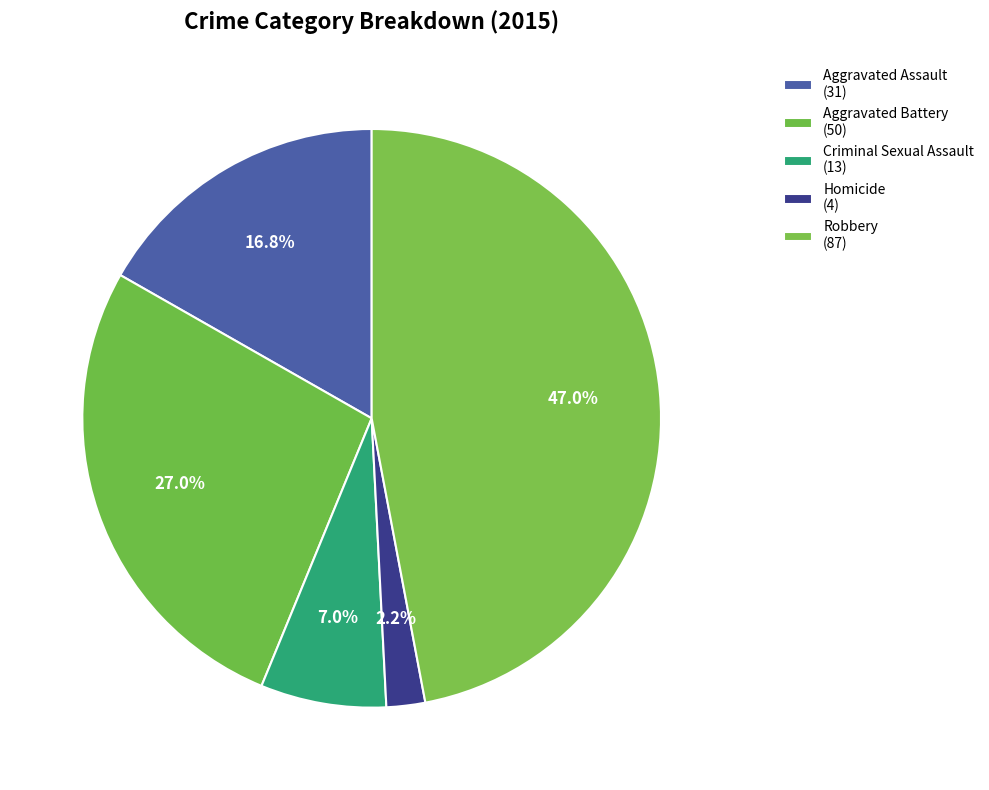

How many segments does this pie chart have?

5